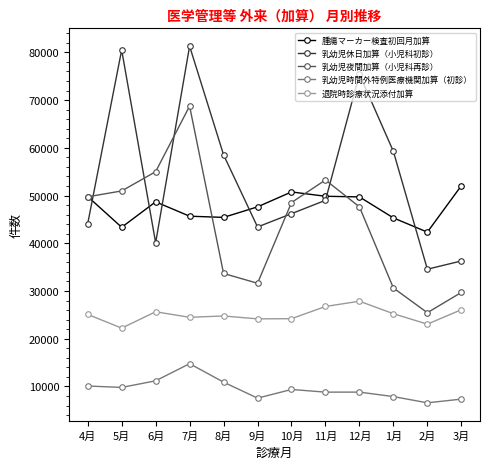

Rank the series by their maximum value, from lowest to highest.

乳幼児時間外特例医療機関加算（初診）, 退院時診療状況添付加算, 腫瘍マーカー検査初回月加算, 乳幼児夜間加算（小児科再診）, 乳幼児休日加算（小児科初診）